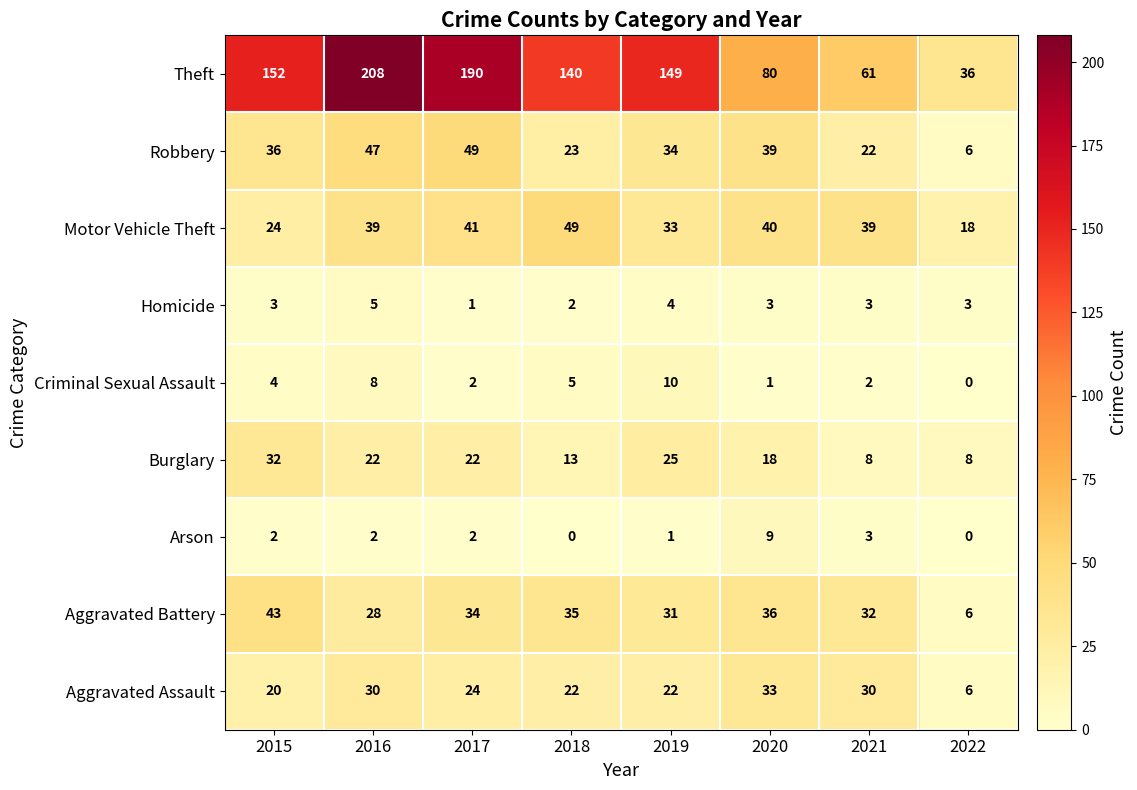

The Homicide series shows 1 at 2015. True or false?

False